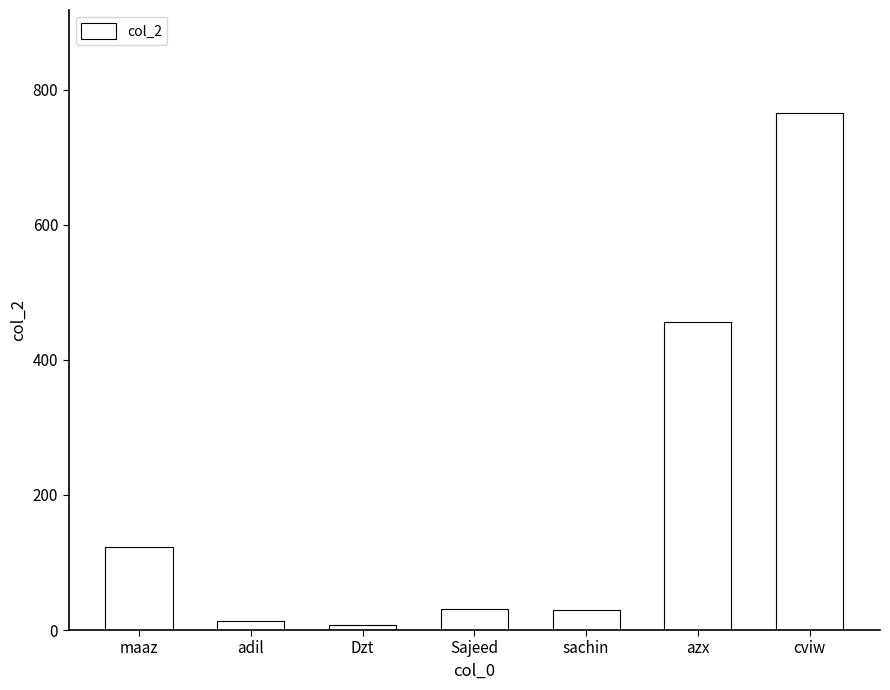

What is the sum of all values?

1425